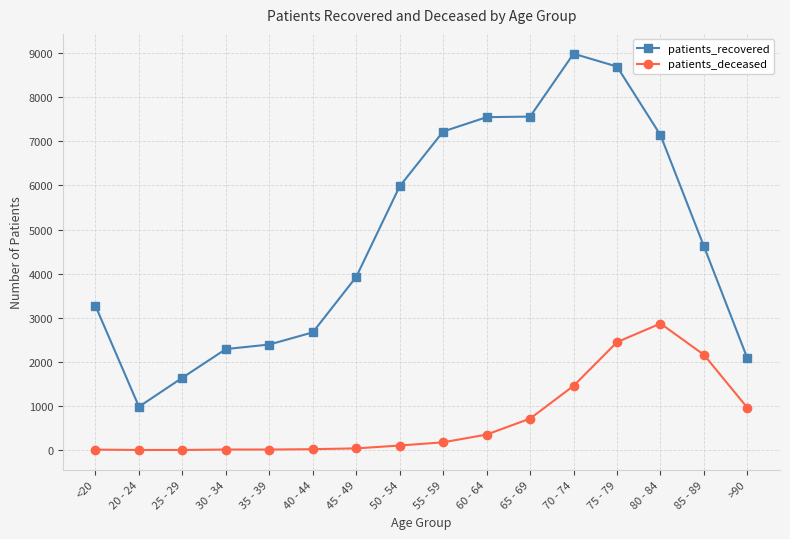

What value does the patients_recovered series have at 85 - 89, to the nearest 10?

4620